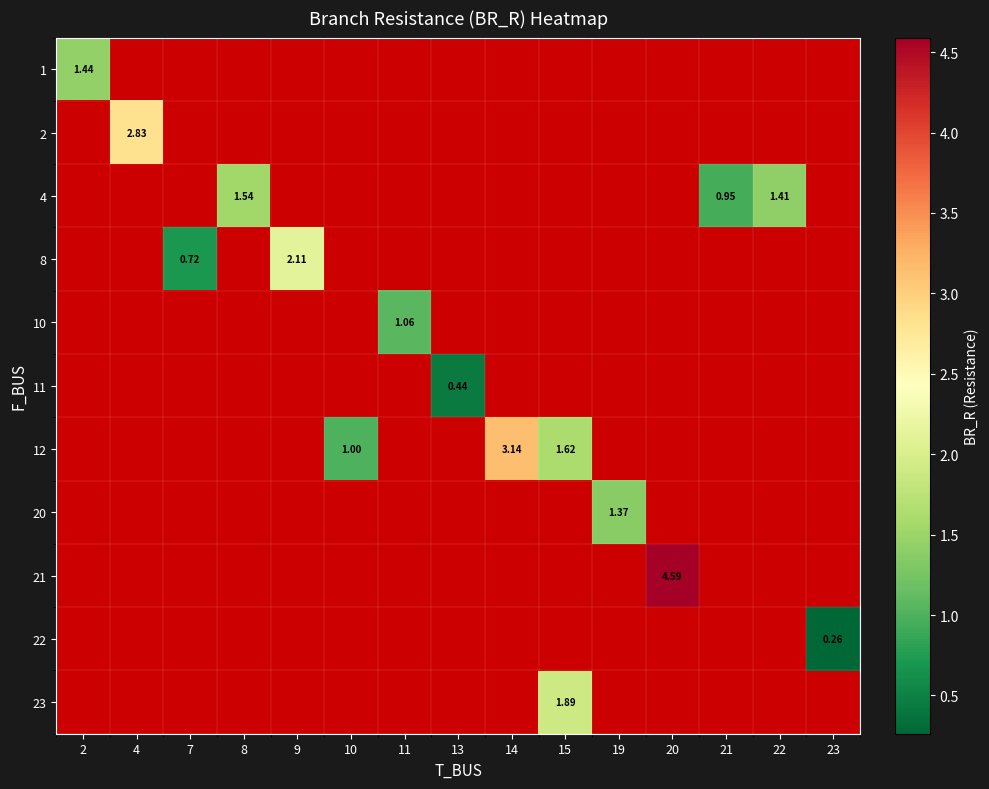

Is the value of 1 at 10 greater than the value of 11 at 7?

No